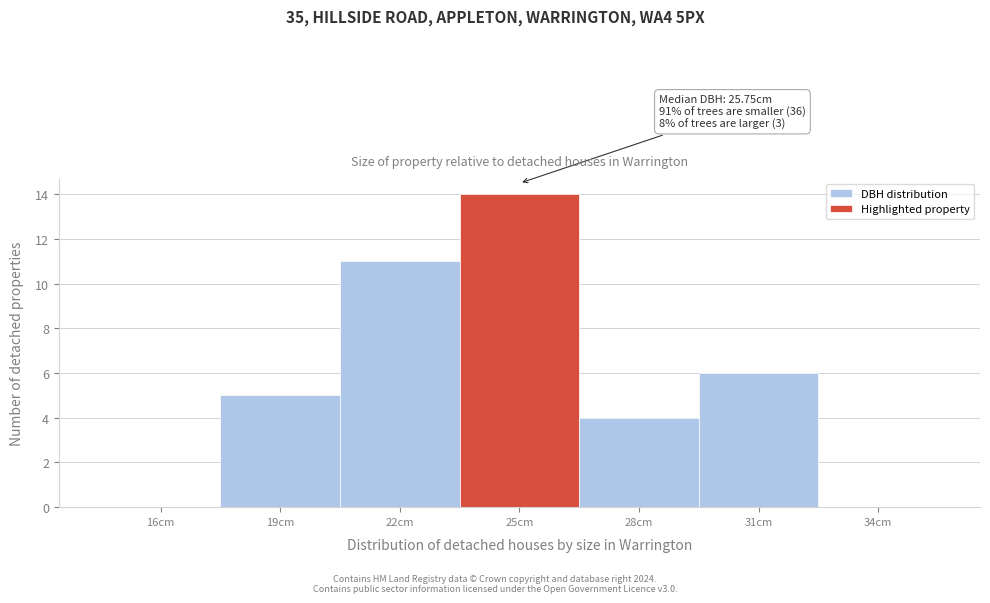

Reading left to right, transcribe all the data shown in this chart.

16cm=0	19cm=5	22cm=11	25cm=14	28cm=4	31cm=6	34cm=0